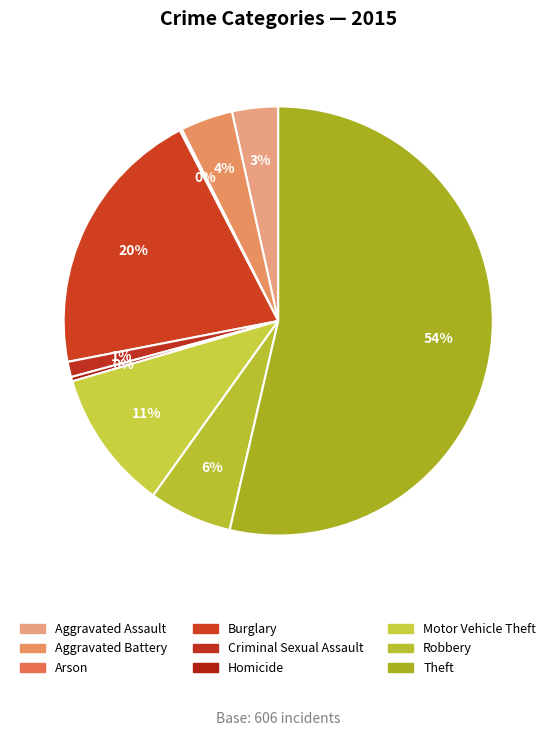

Is it true that Criminal Sexual Assault is 11% of the pie?

False